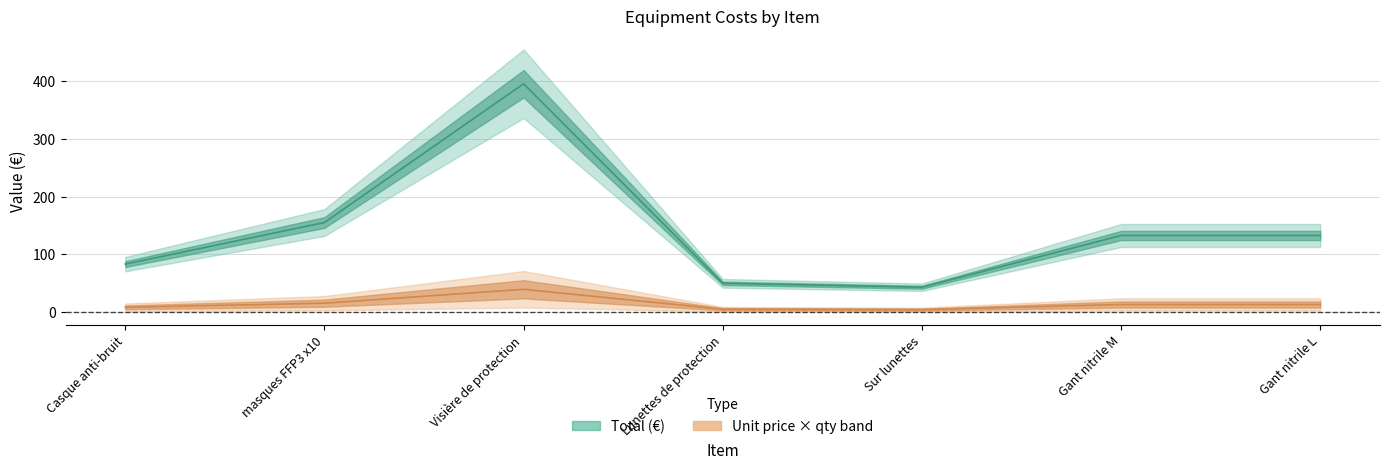

How many interior local valleys (lower than both neighbors) does the data have?

1